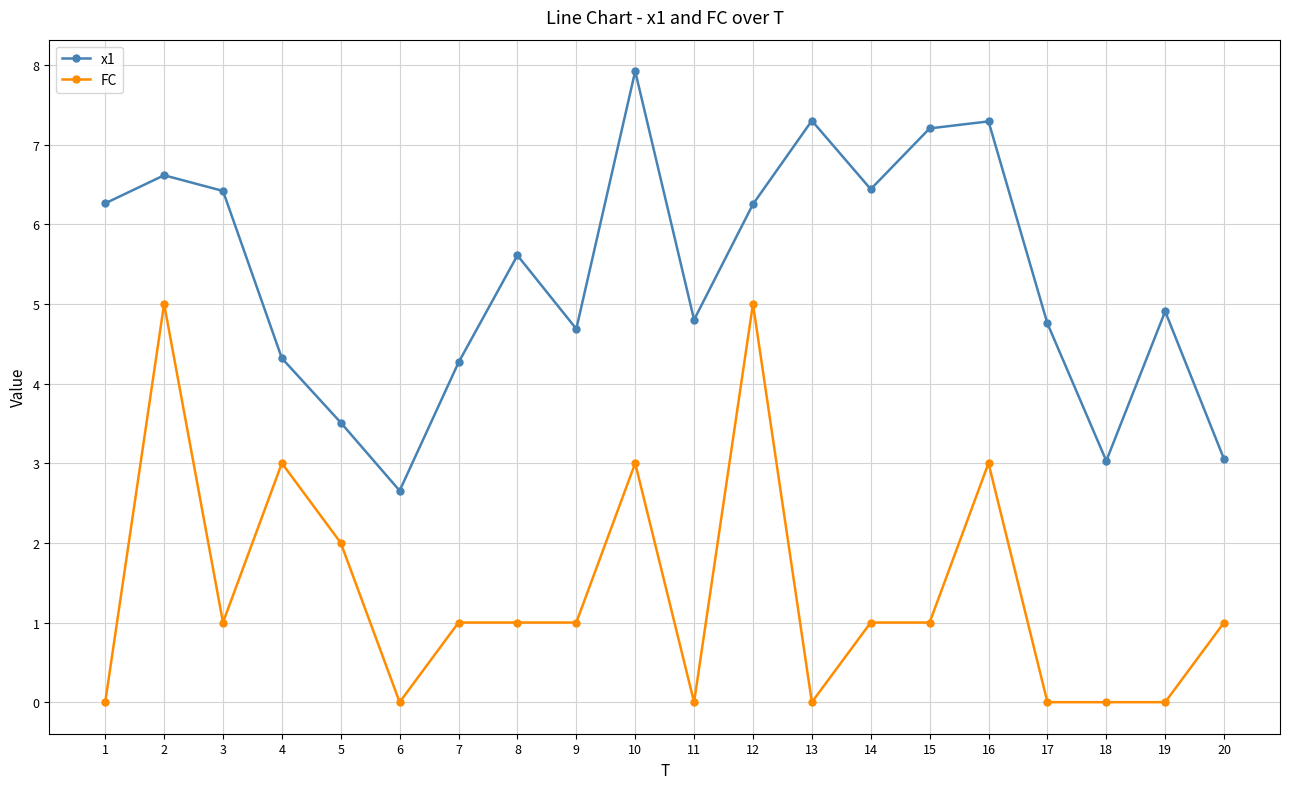

True or false: FC and x1 intersect in this chart.

False